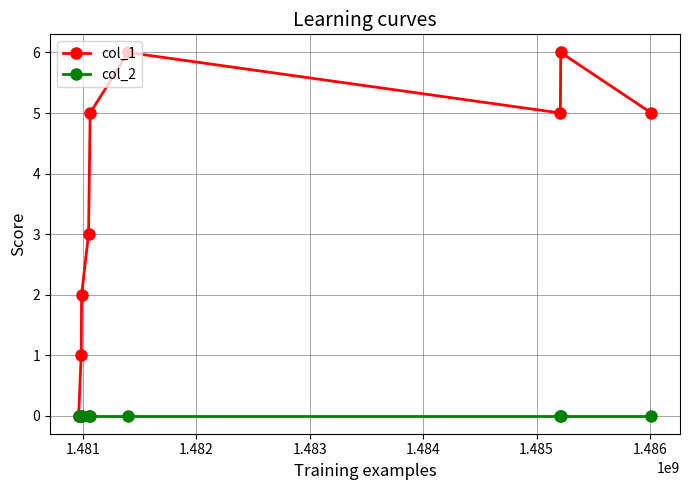

How many positive values does the col_1 series have?

8